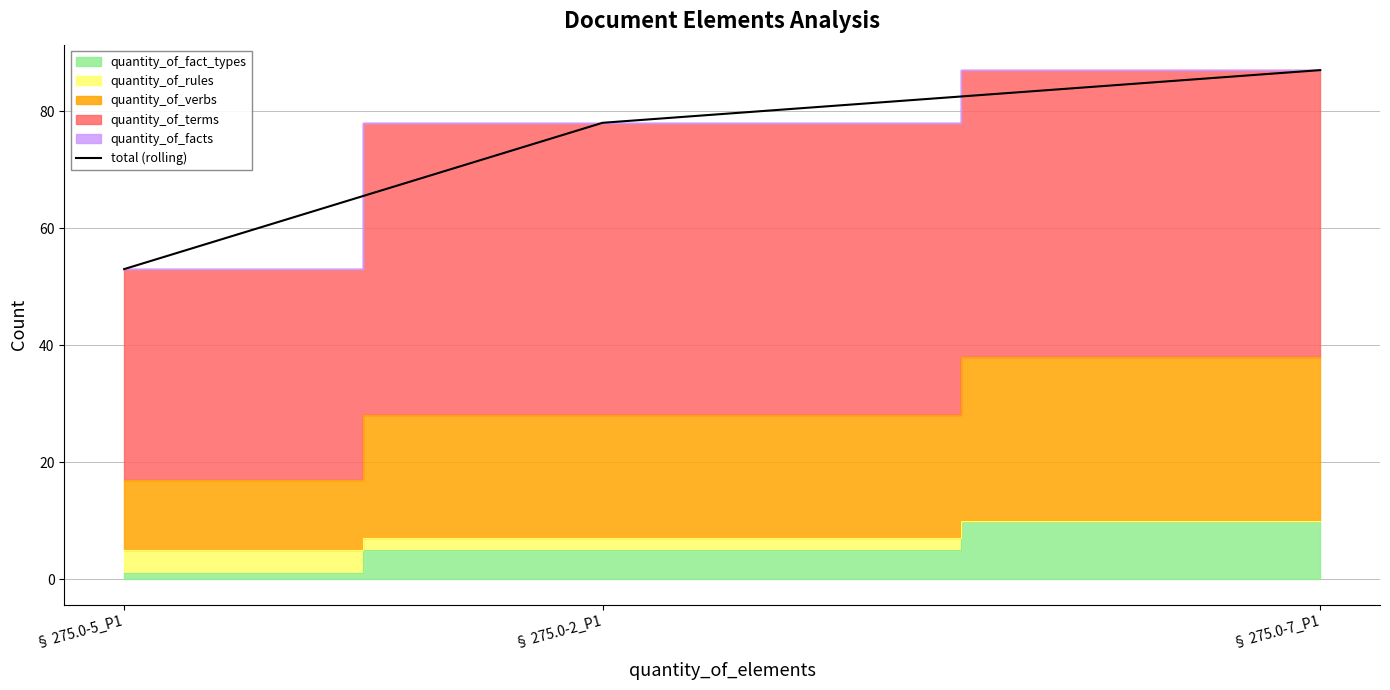

How many categories are shown in the chart?

3